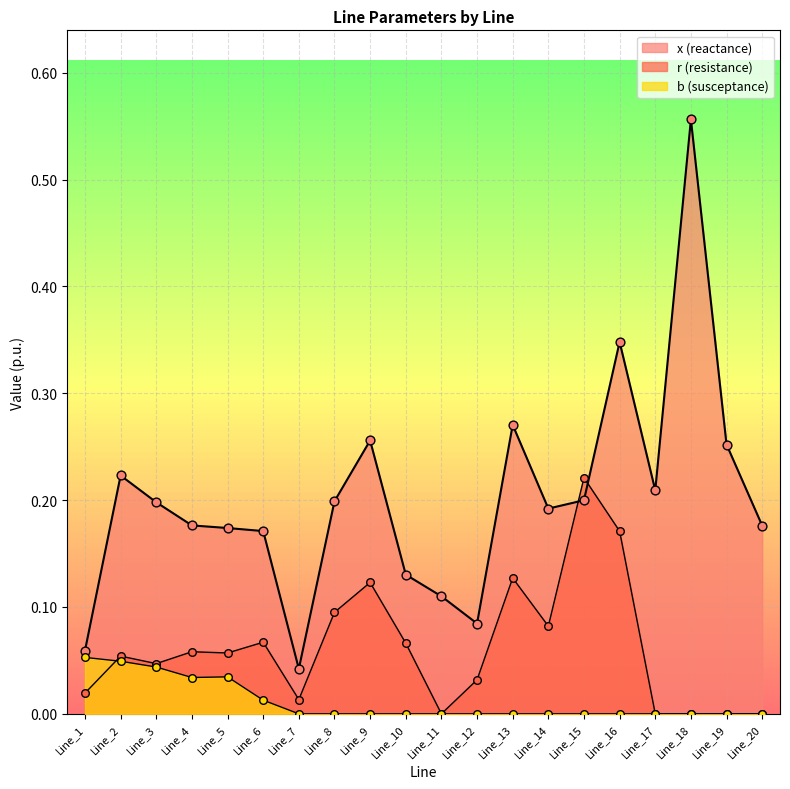

What is the total value across all series at Line_2?

0.3